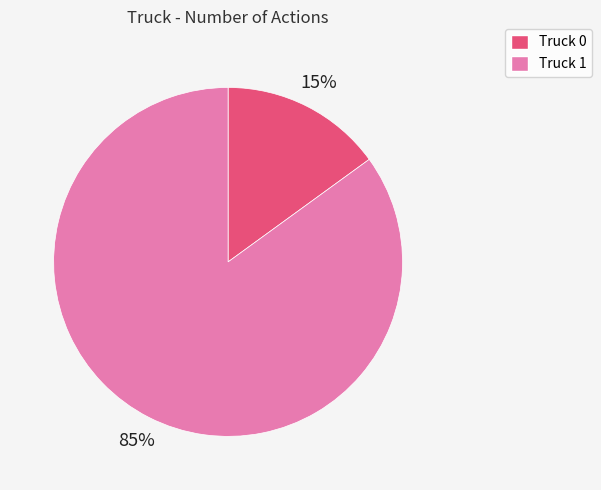

Between Truck 0 and Truck 1, which is larger?

Truck 1